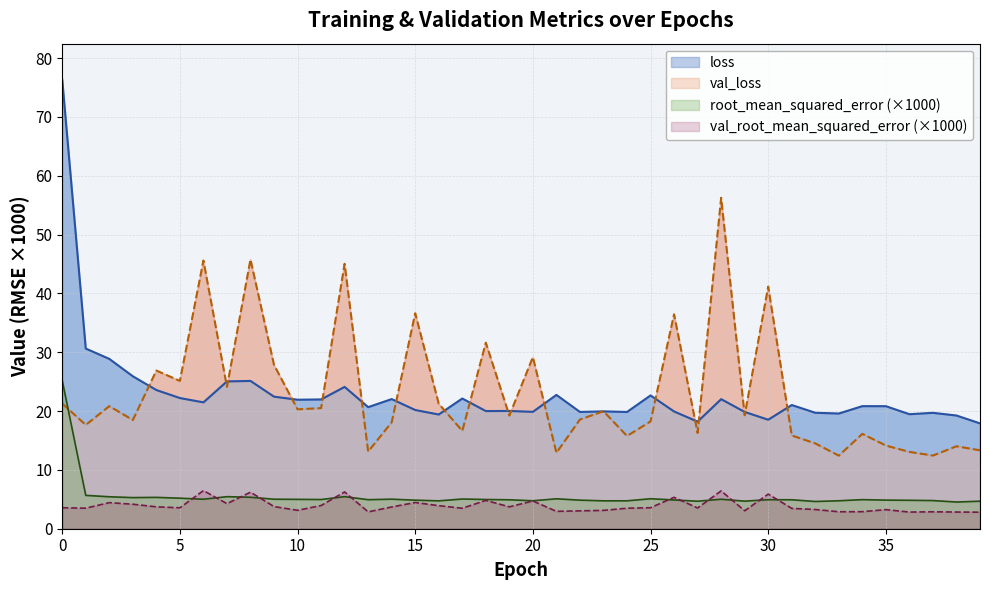

How many interior local valleys does the val_root_mean_squared_error series have?

12